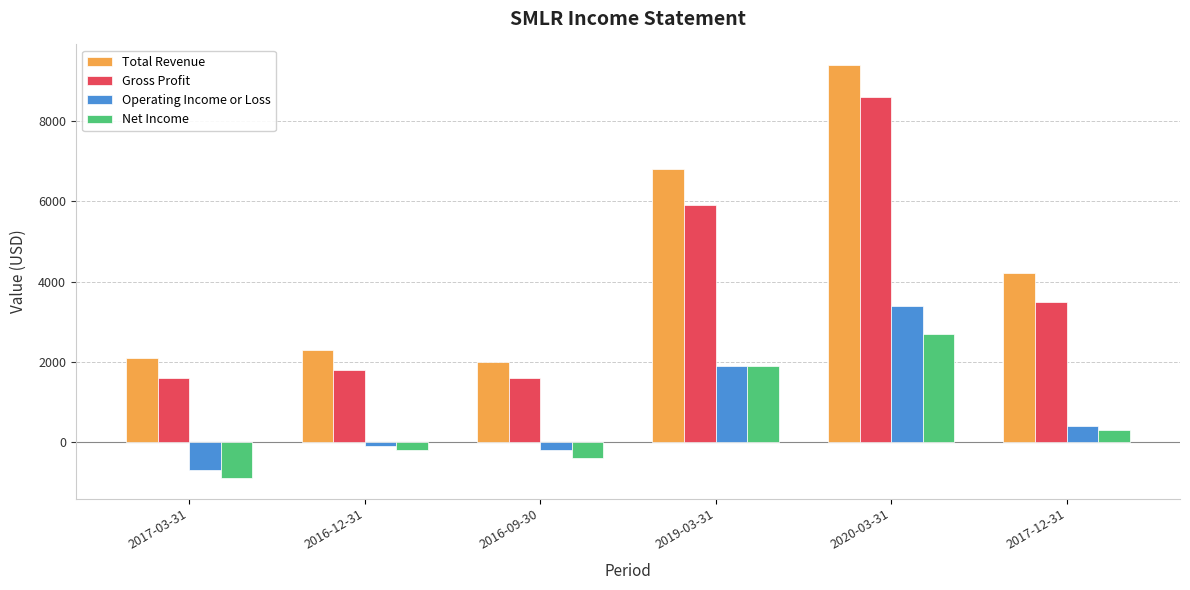

What value does the Net Income series have at 2017-03-31?

-900